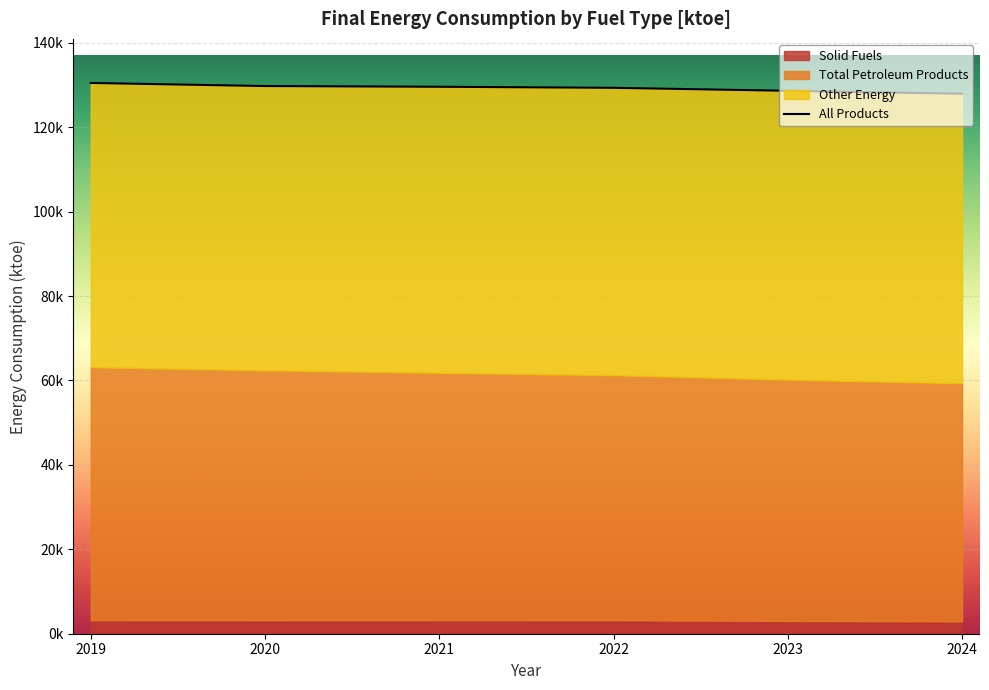

At which category does the chart reach its peak across all series?

2019